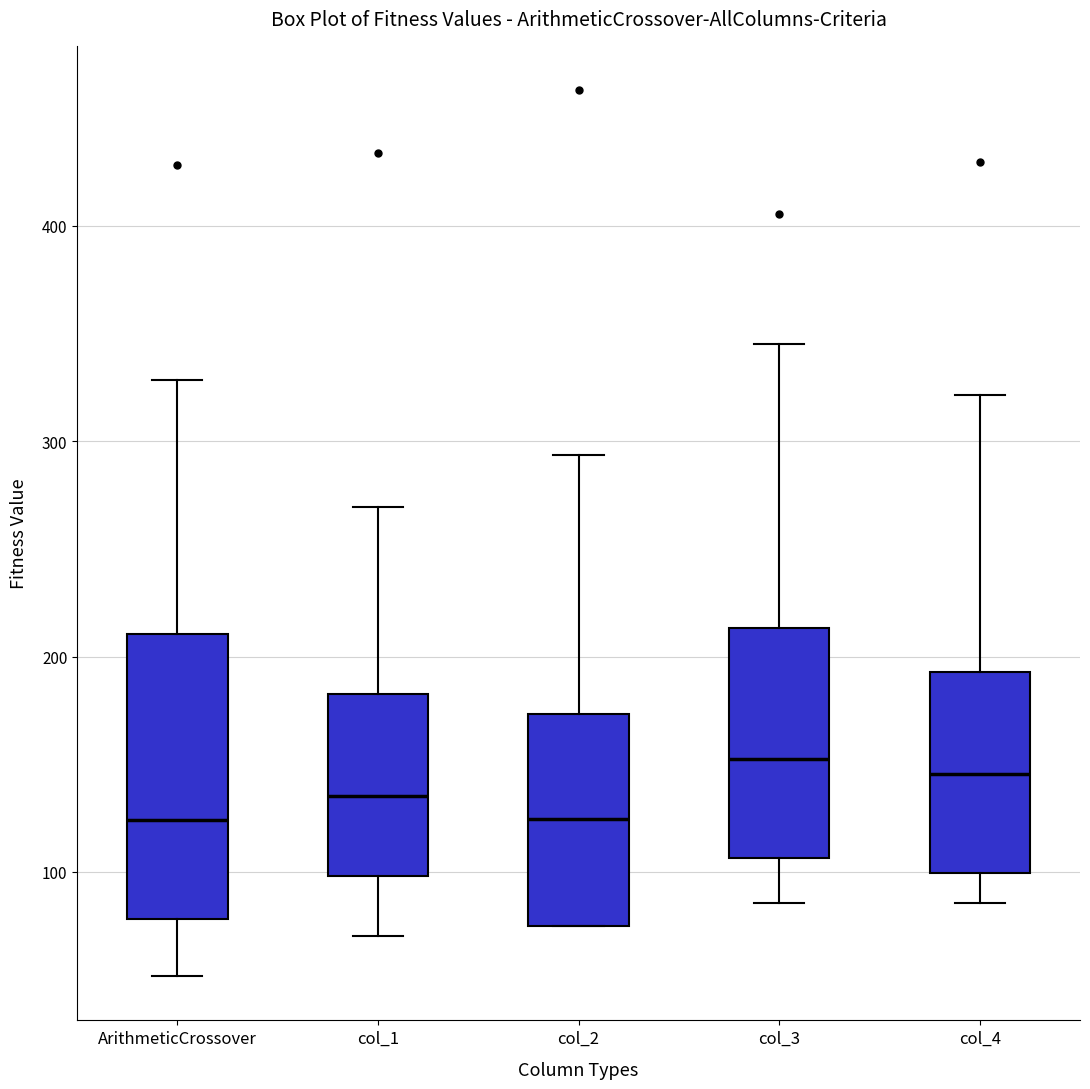

Where is the lower edge of the box for ArithmeticCrossover on the y-axis? The values are not printed on the chart, so give them approximately, as read against the axis.

80